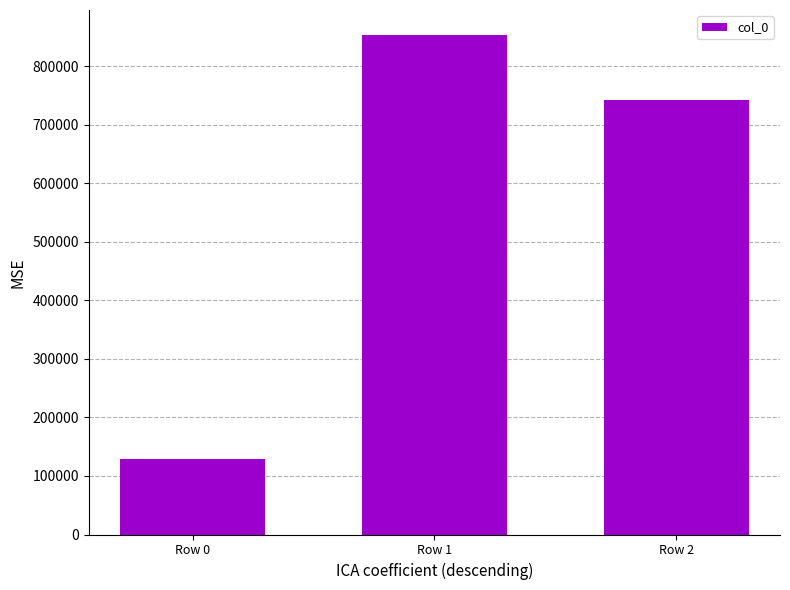

What is the difference between the values at Row 1 and Row 0?

723665